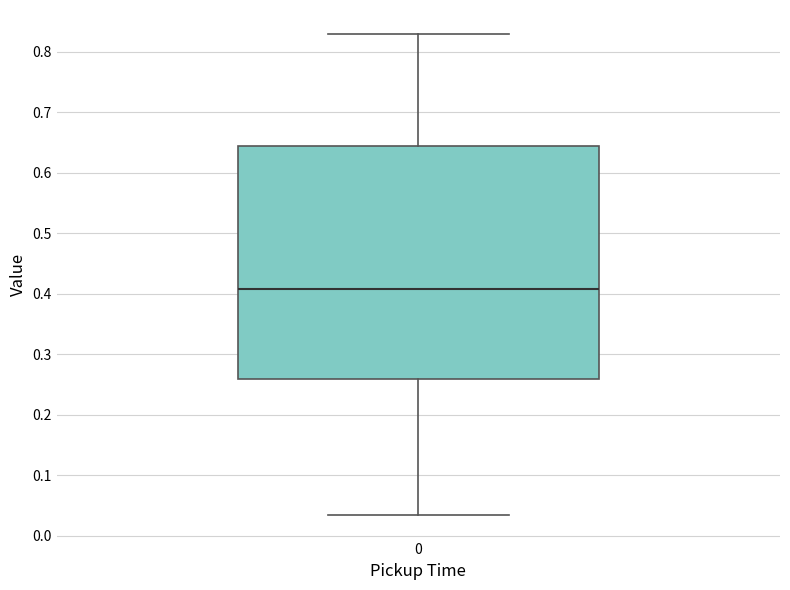

Where is the upper edge of the box at x = 0 on the y-axis? The values are not printed on the chart, so give them approximately, as read against the axis.

0.64